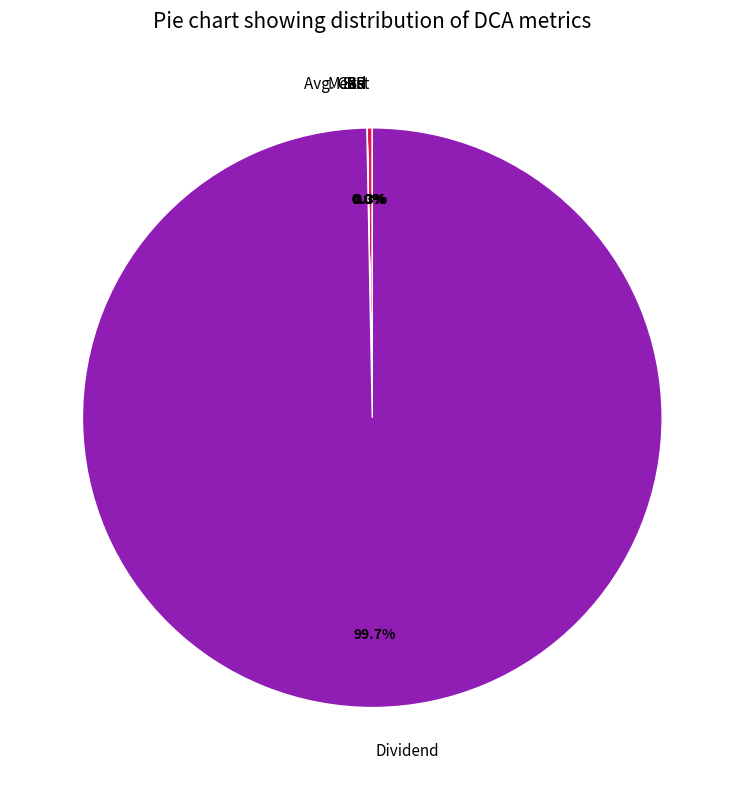

What portion of the pie excludes Dividend?

0.3%